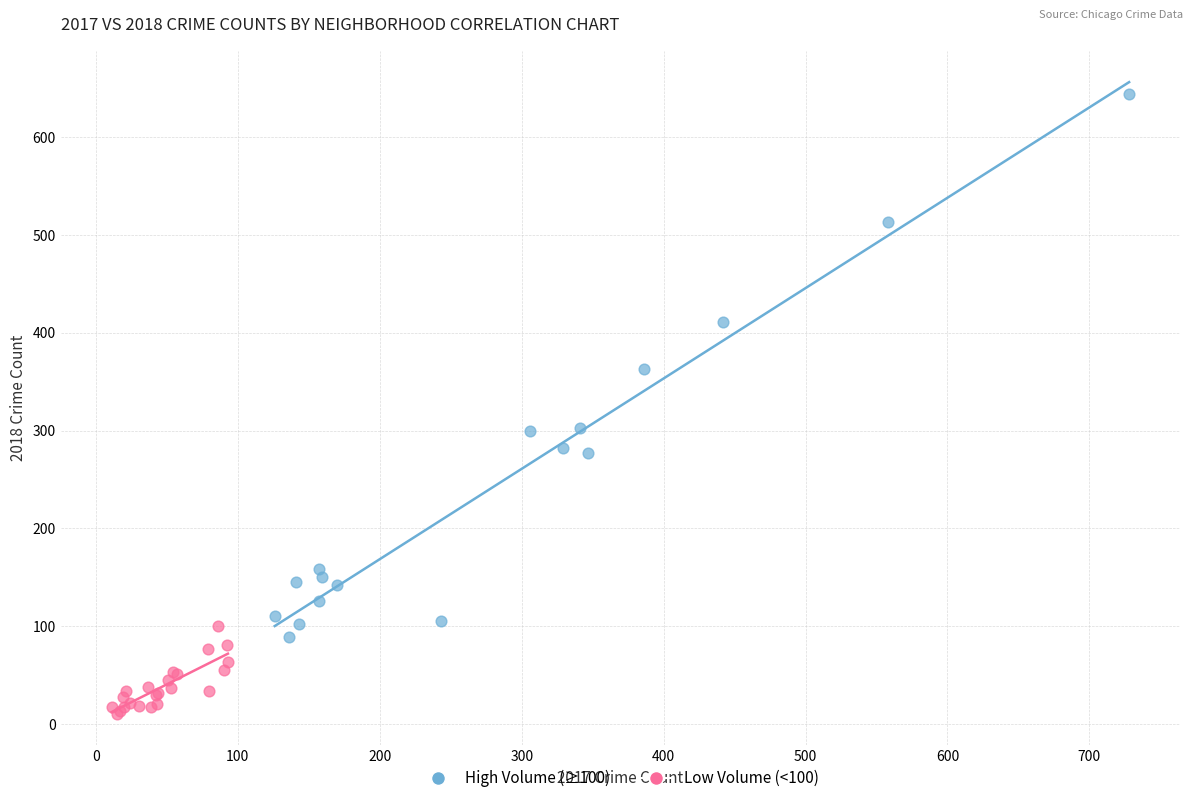

Which series has the widest spread of Y values?

High Volume (≥100)